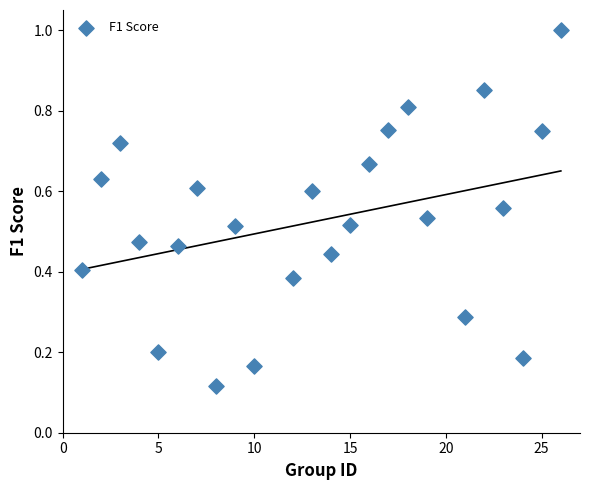

What is the range of X values (max minus min)?

25.0